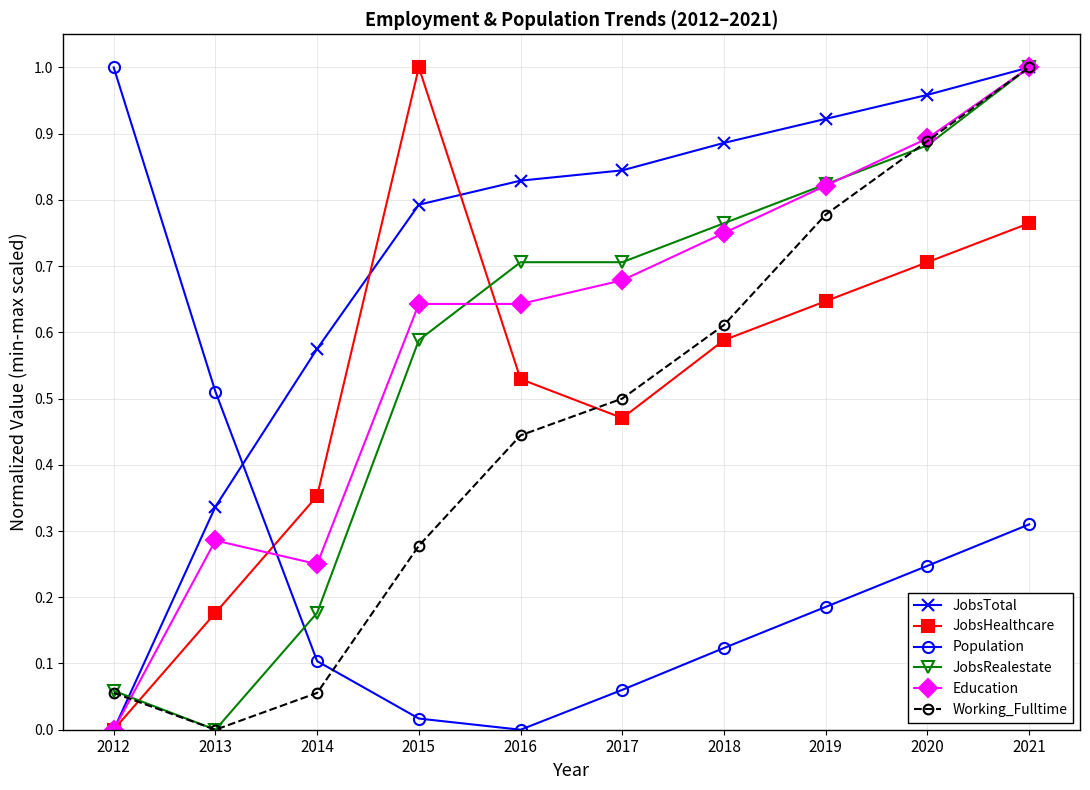

Which series changed the most between 2012 and 2017?

Population